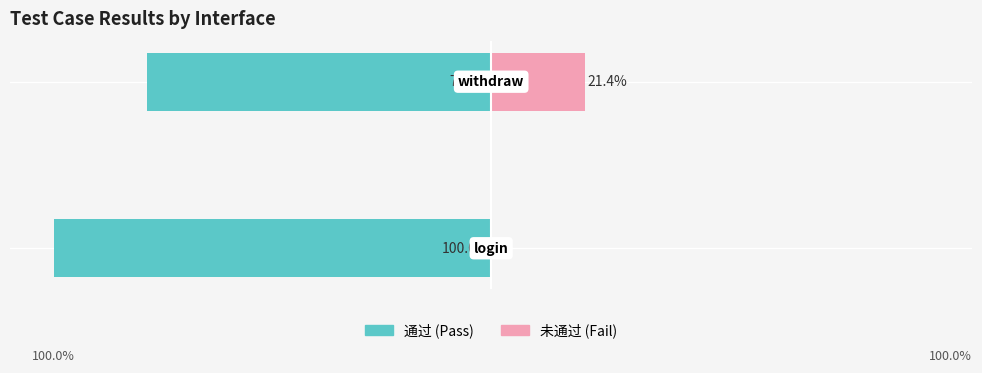

What is the average value of the 通过 series?

-89.3